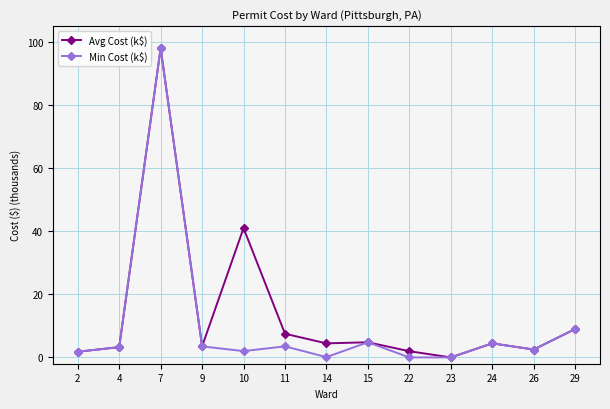

Does the chart have visible grid lines?

Yes